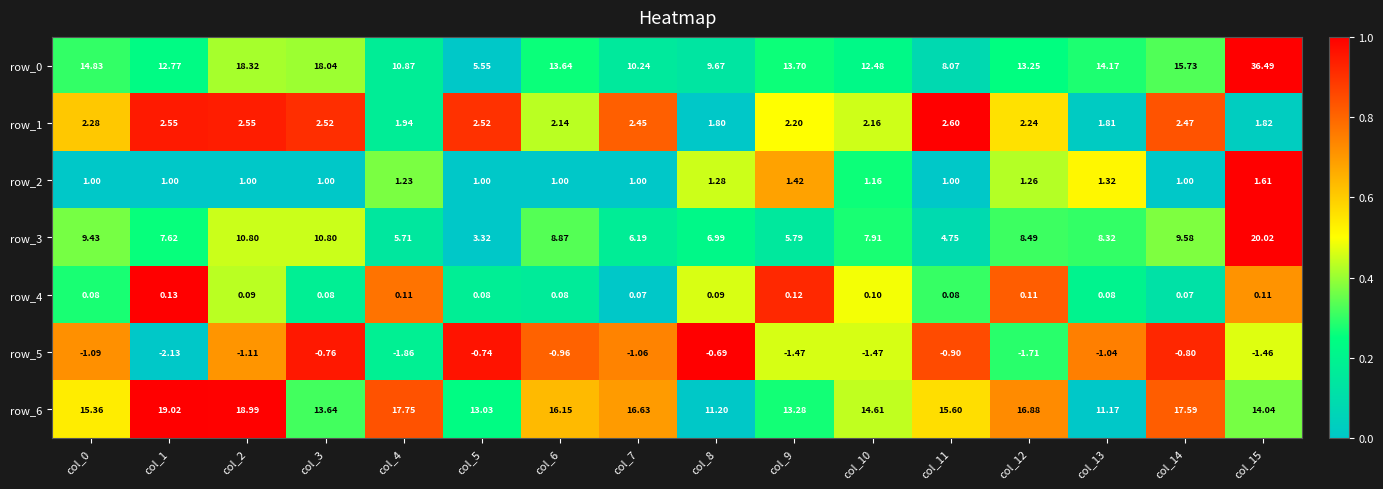

List the series in order of their peak value, highest first.

row_0, row_3, row_6, row_1, row_2, row_4, row_5